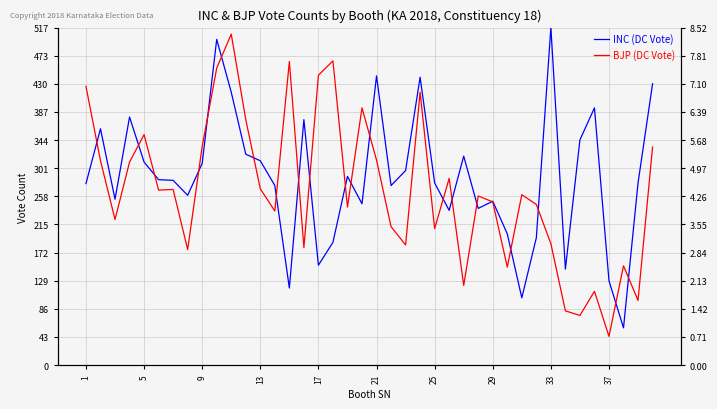

What is the minimum value for INC (DC Vote)?

57